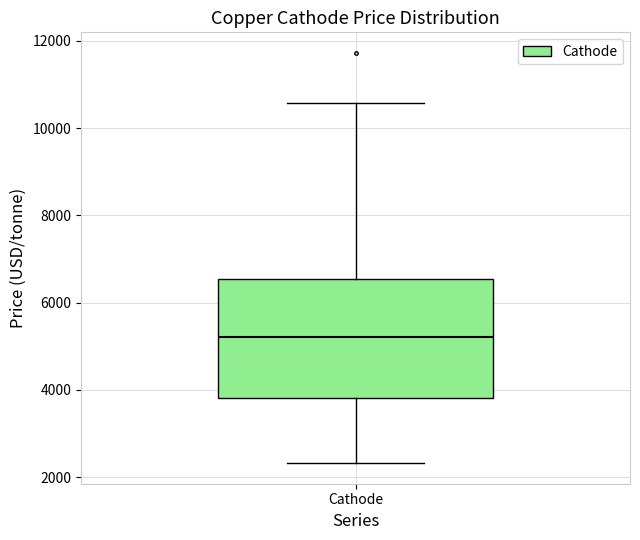

Read this box plot against the y-axis: the position of the median line, the range covered by the box, and the ends of both whiskers. The values are not printed on the chart, so give them approximately, as read against the axis.

median 5200, box 3800 to 6600, whiskers 2400 to 10600